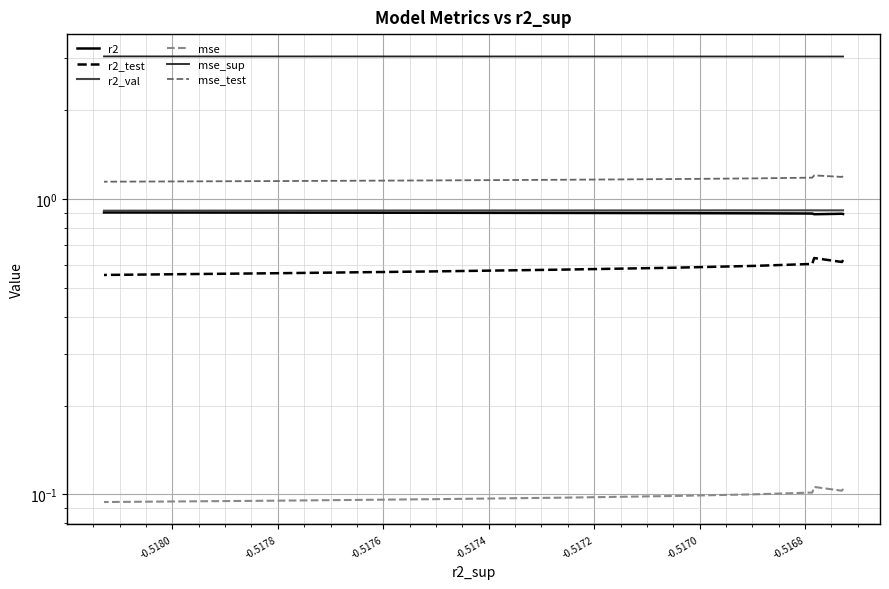

Is it true that r2 equals 1.2 at -0.5168?

False